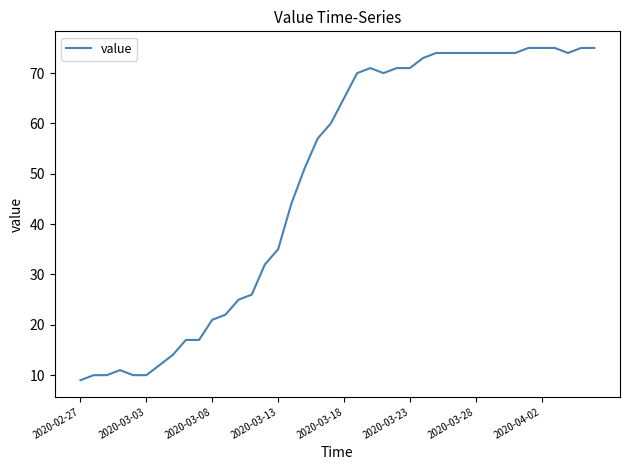

Reading left to right, extract all data points from this chart.

9	10	10	11	10	10	12	14	17	17	21	22	25	26	32	35	44	51	57	60	65	70	71	70	71	71	73	74	74	74	74	74	74	74	75	75	75	74	75	75